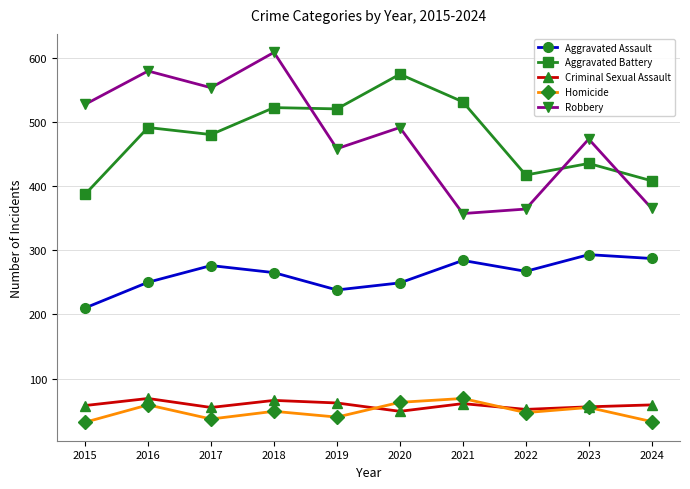

How many lines are shown in the chart?

5